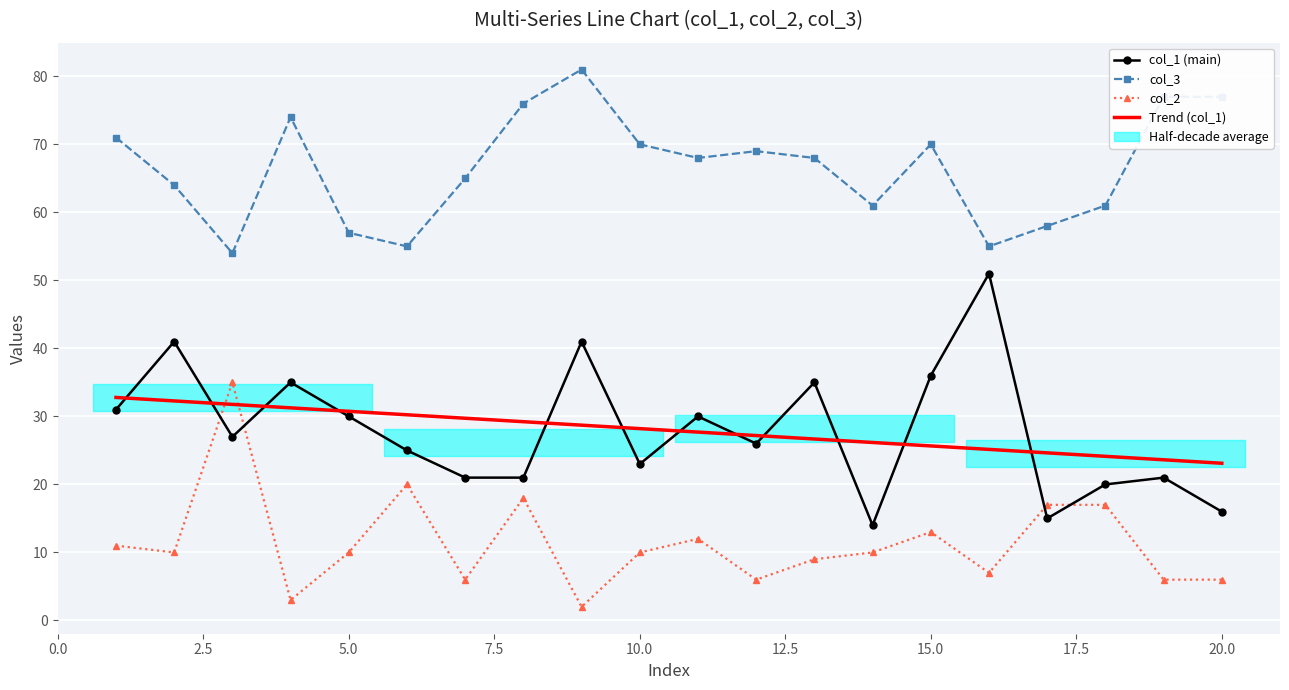

The value of col_2 at 4 is 3. True or false?

True